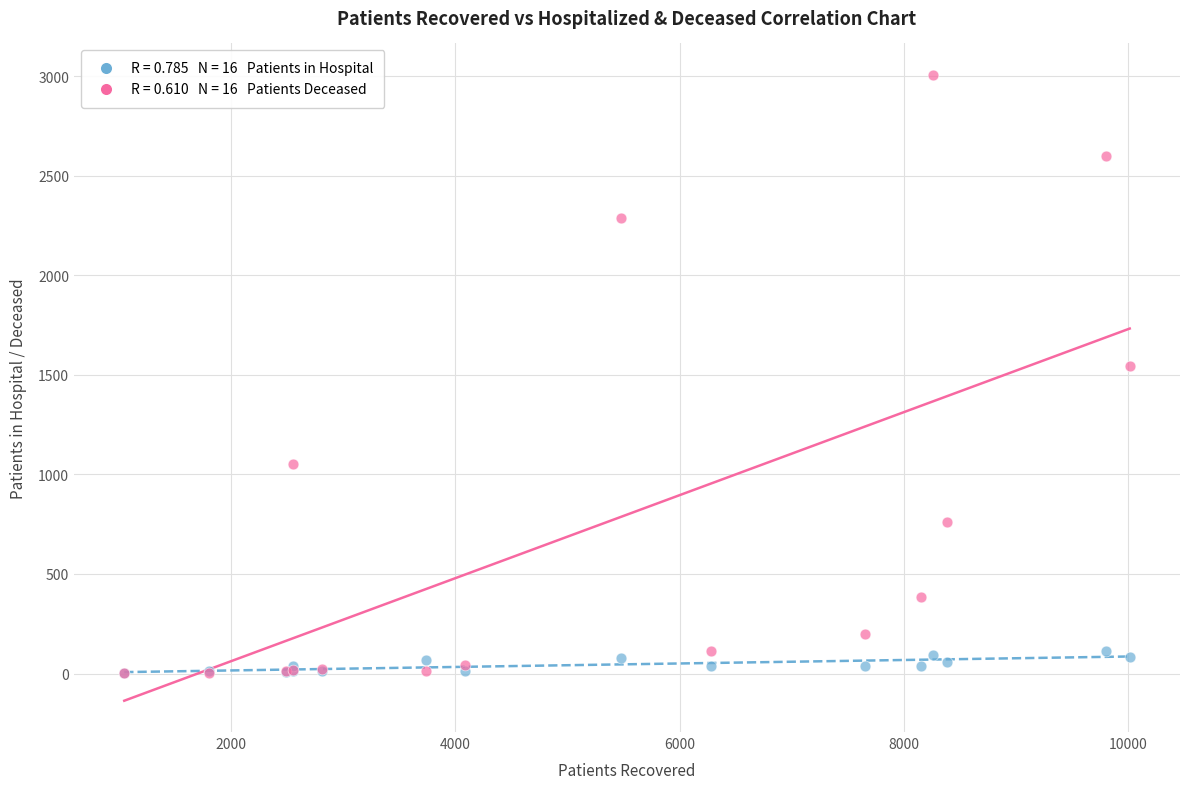

Across all series, what Y value is closest to 1505?

1542